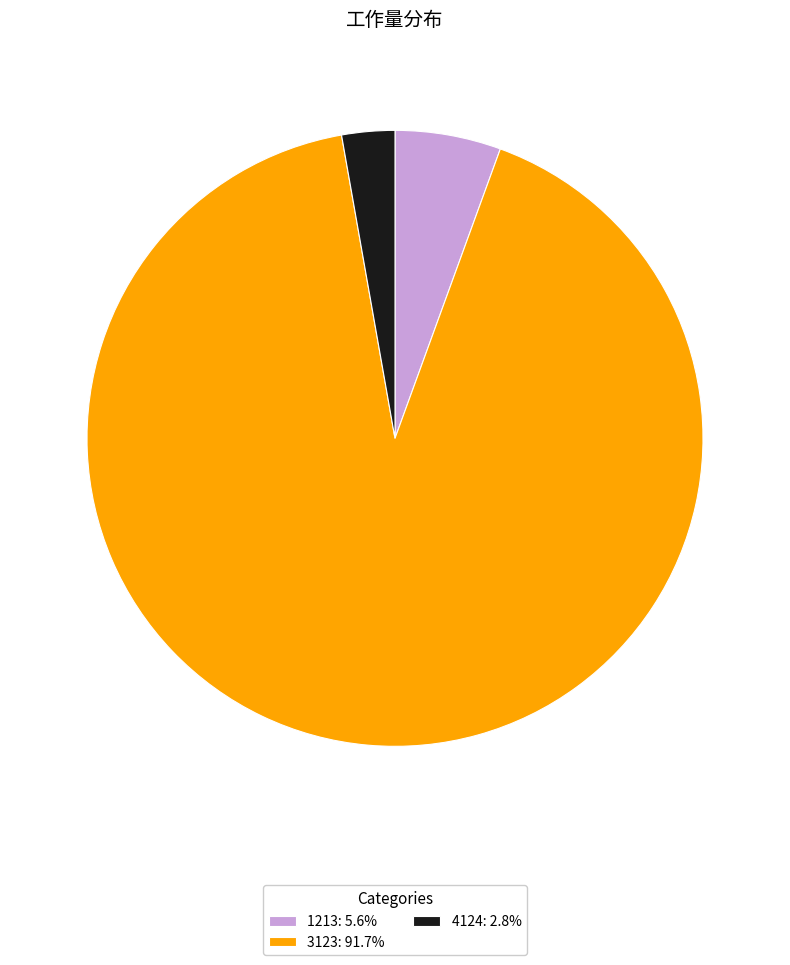

Is there any slice that represents more than half of the pie?

Yes